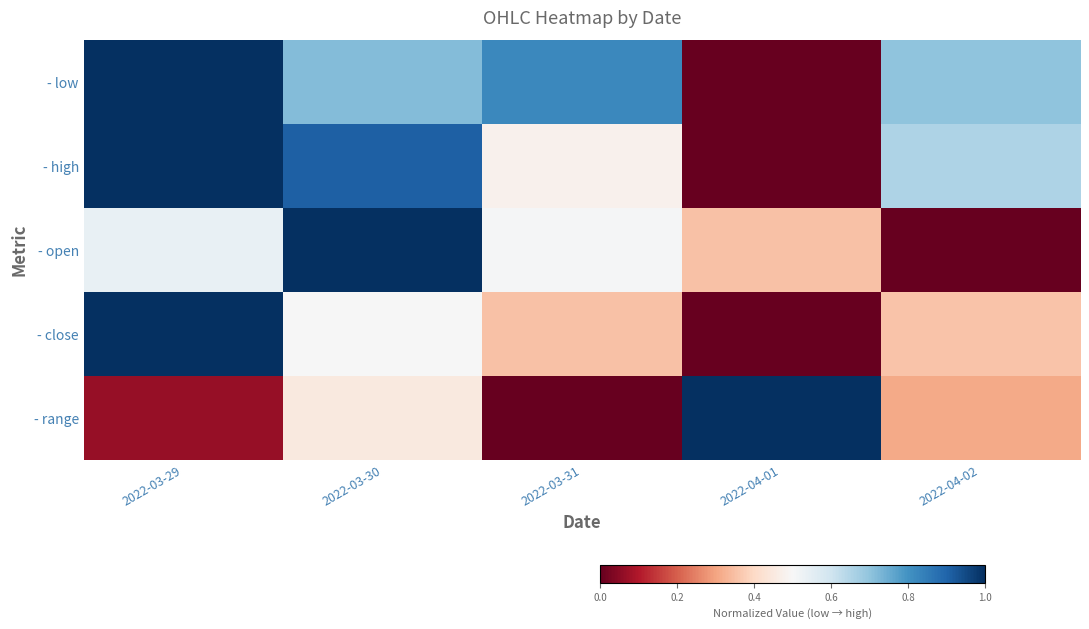

Between 2022-03-30 and 2022-03-31, which series saw the biggest shift?

- open